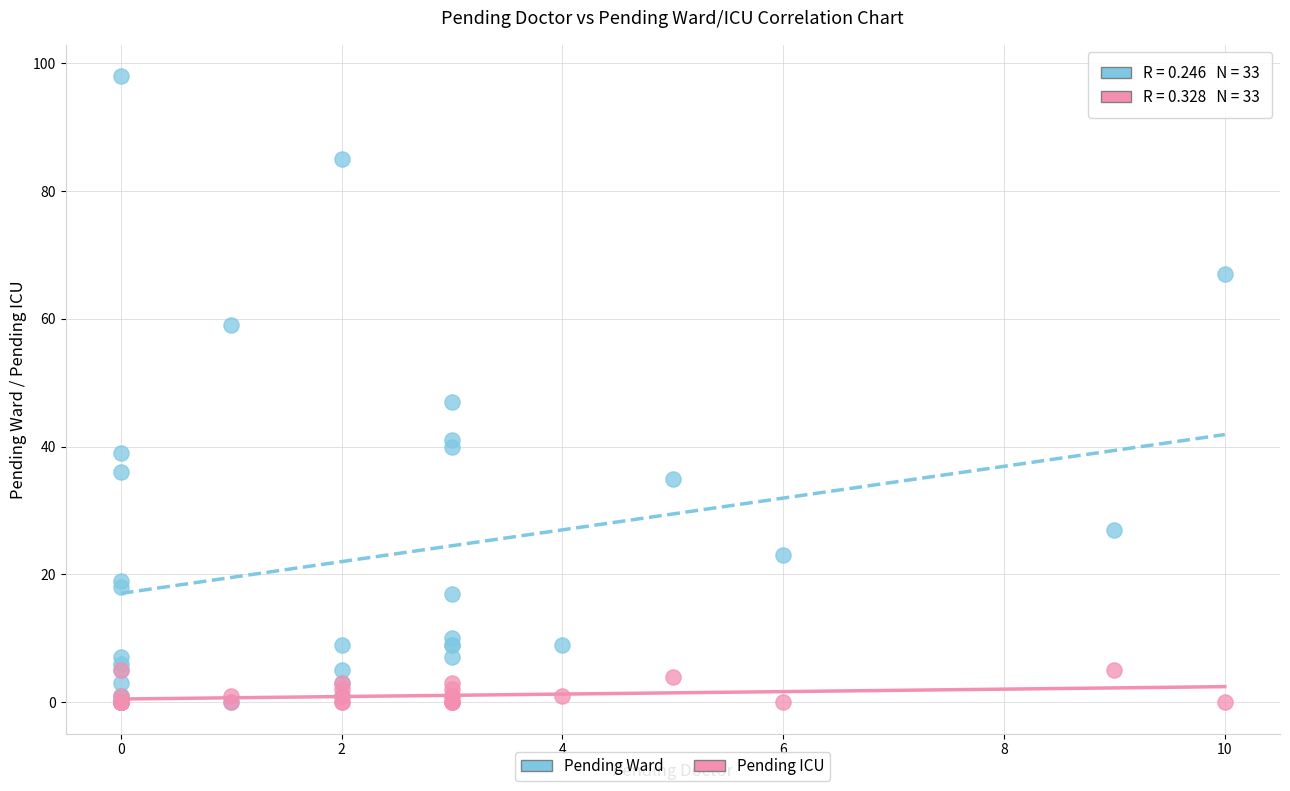

What are all the series names shown in the legend?

Pending Ward, Pending ICU